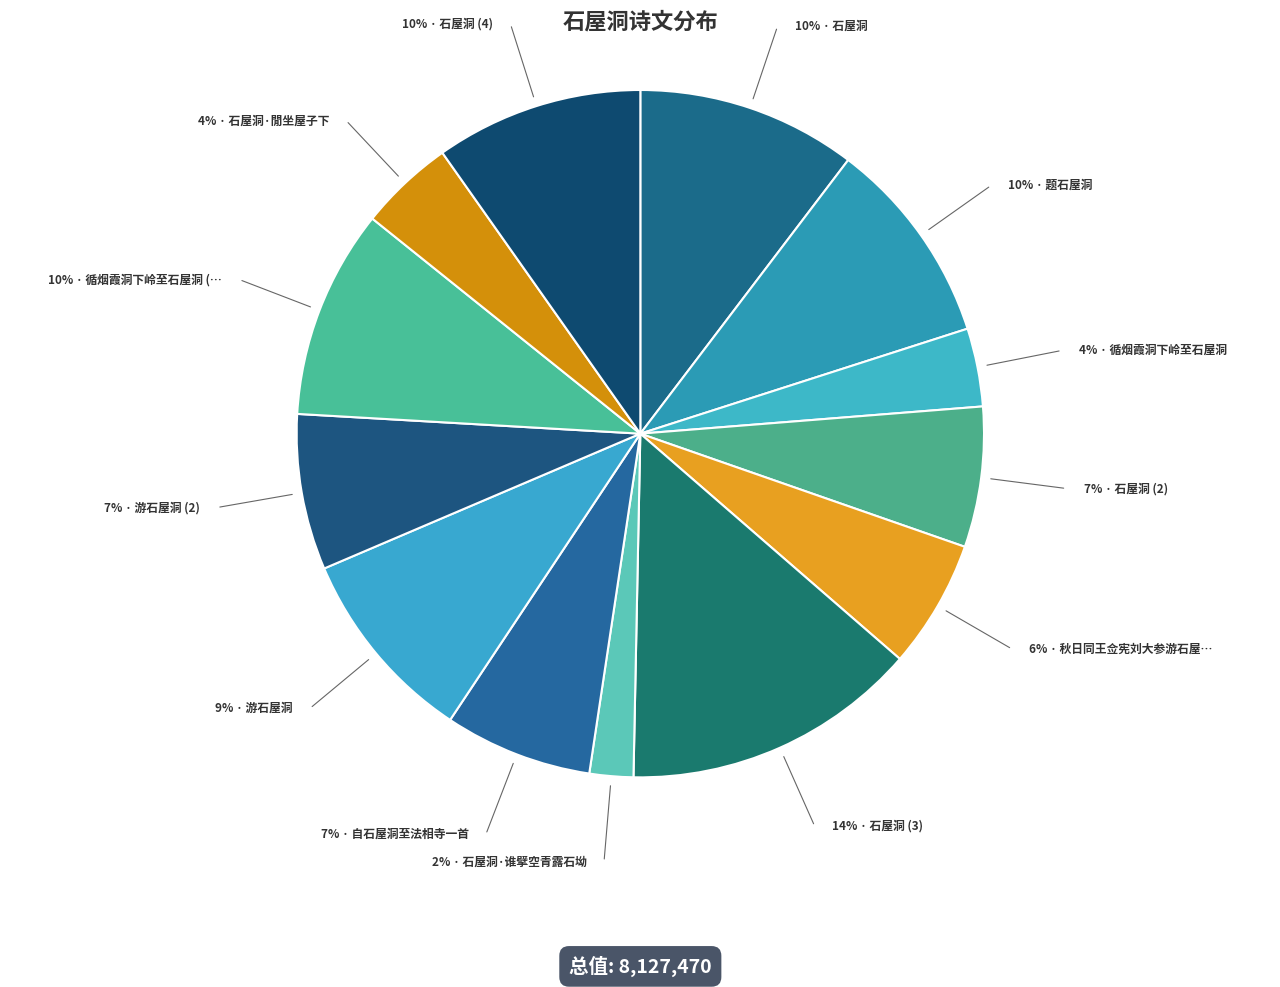

Which category has the smallest portion of the pie?

石屋洞·谁擘空青露石坳